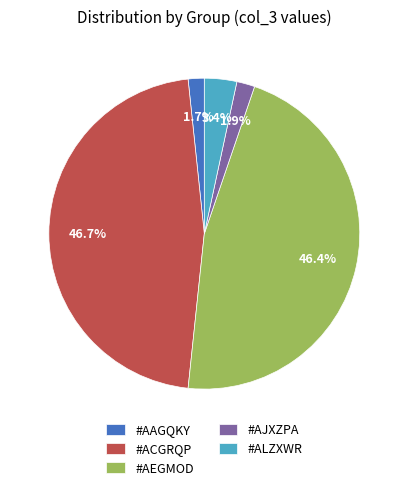

What is the ratio of the value at #ALZXWR to the value at #AJXZPA?

1.8